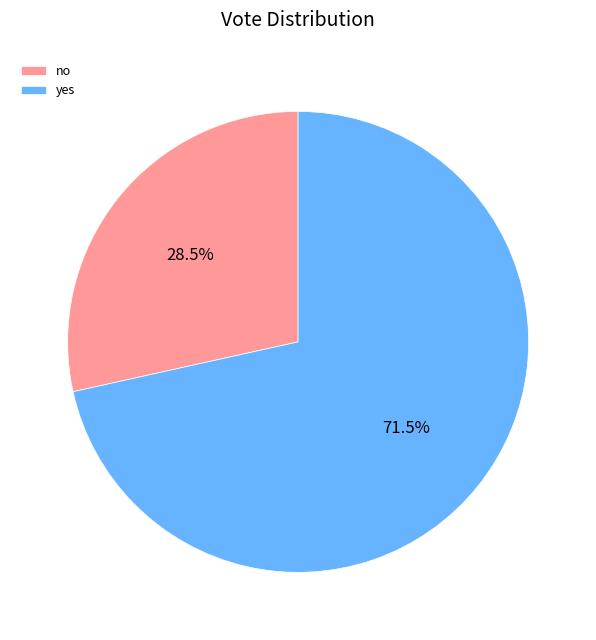

Rank the categories by value from lowest to highest.

no, yes